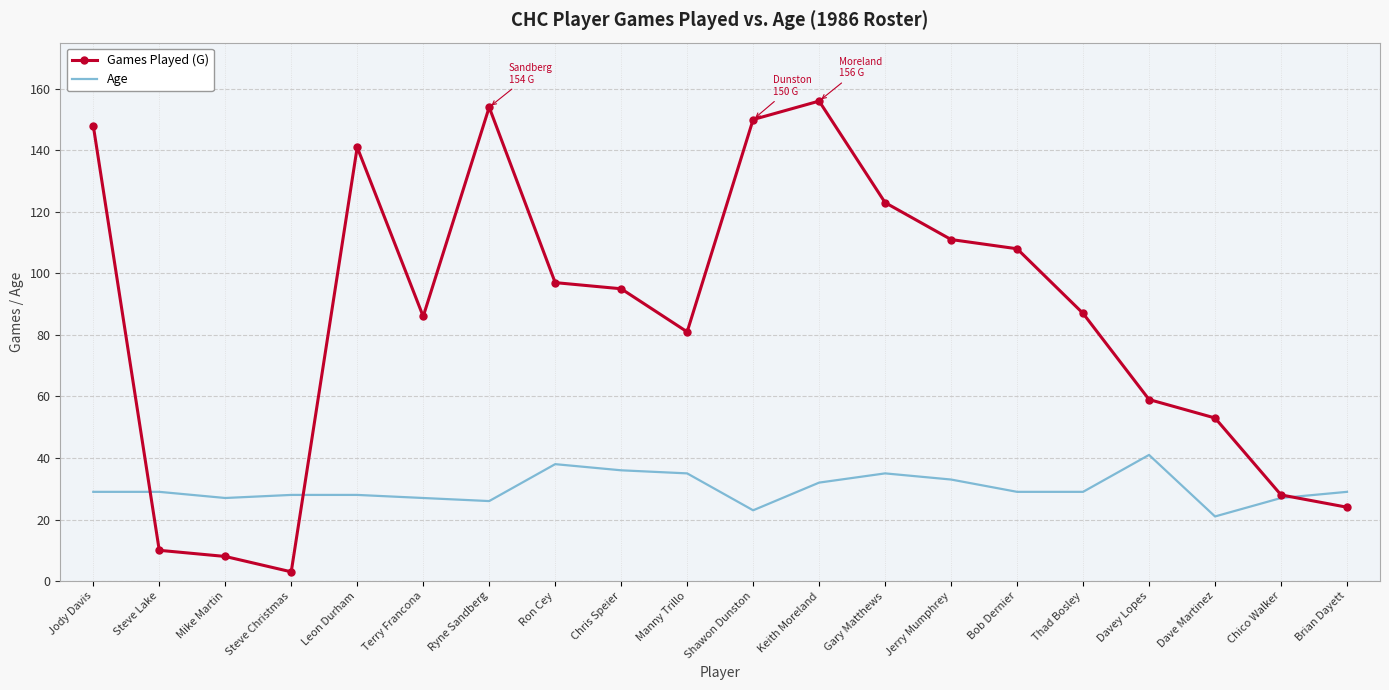

What are all the series names shown in the legend?

Games Played (G), Age